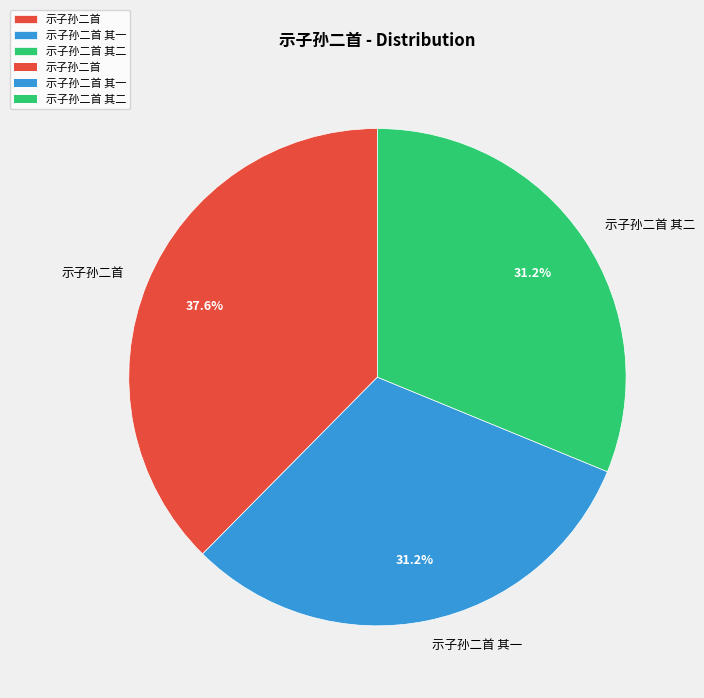

How many slices are in this pie chart?

3